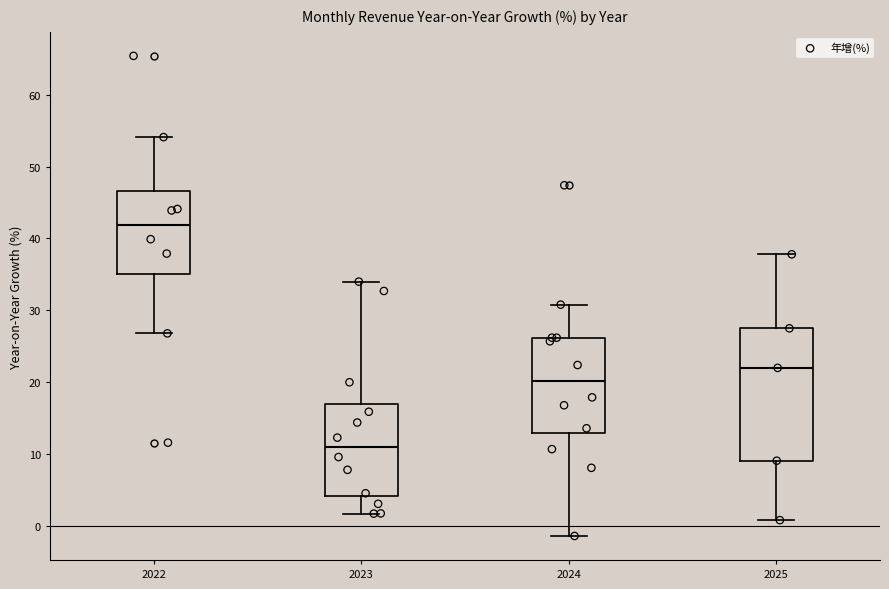

Reading left to right, read every box against the y-axis: the position of its median line, the range the box covers, and the ends of its whiskers. The values are not printed on the chart, so give them approximately, as read against the axis.

2022: median 42, box 35 to 47, whiskers 27 to 54
2023: median 11, box 4 to 17, whiskers 2 to 34
2024: median 20, box 13 to 26, whiskers -1 to 31
2025: median 22, box 9 to 28, whiskers 1 to 38